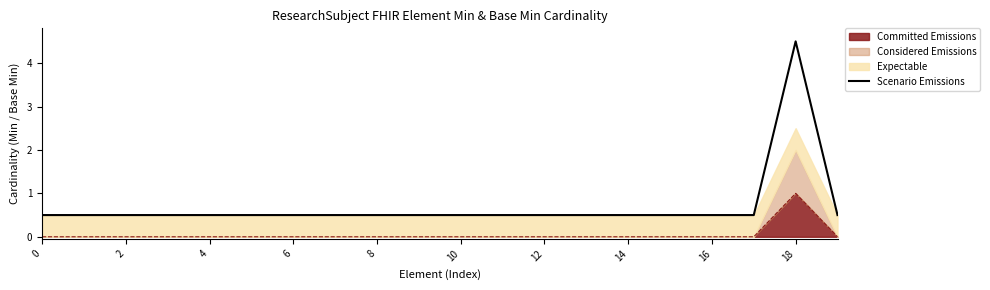

Reading left to right, transcribe all the data shown in this chart.

0.5	0.5	0.5	0.5	0.5	0.5	0.5	0.5	0.5	0.5	0.5	0.5	0.5	0.5	0.5	0.5	0.5	0.5	4.5	0.5